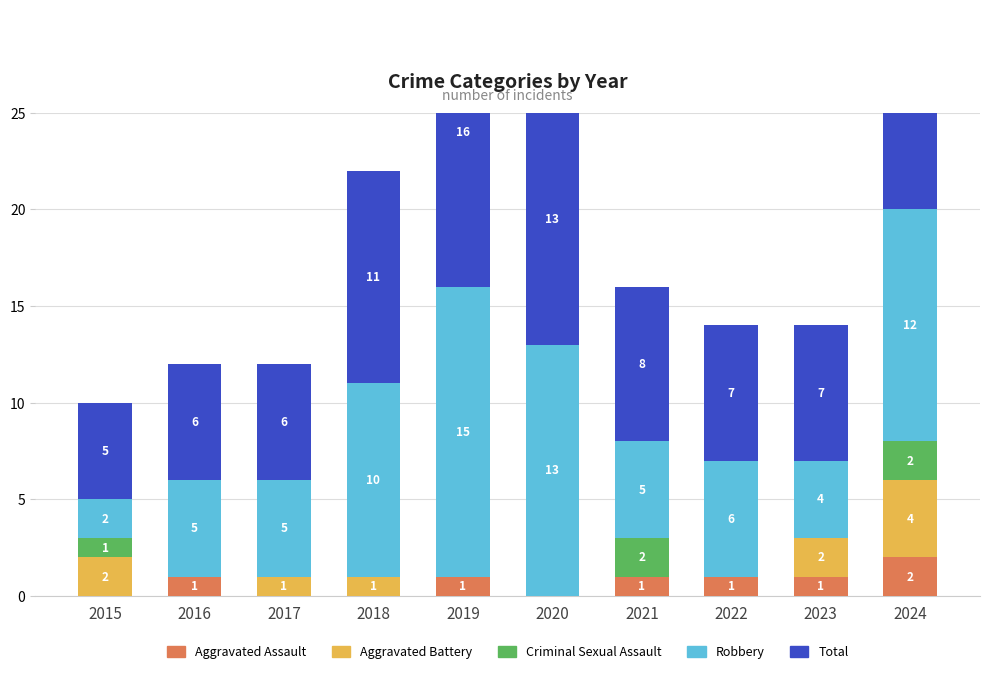

What is the sum of all Robbery values?

77